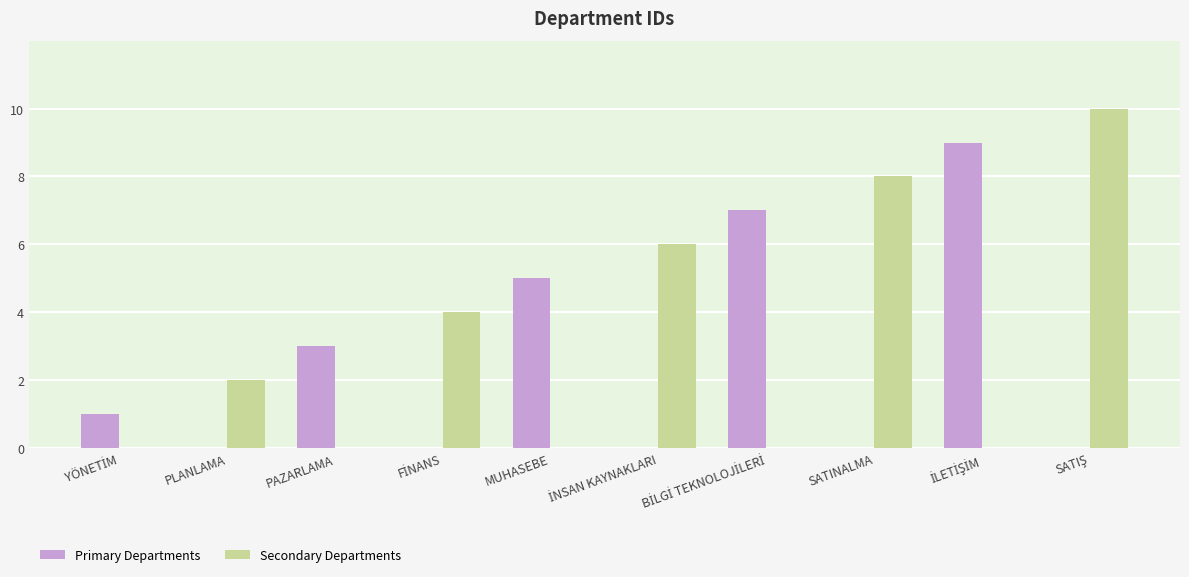

Which series has the widest spread of values?

Secondary Departments